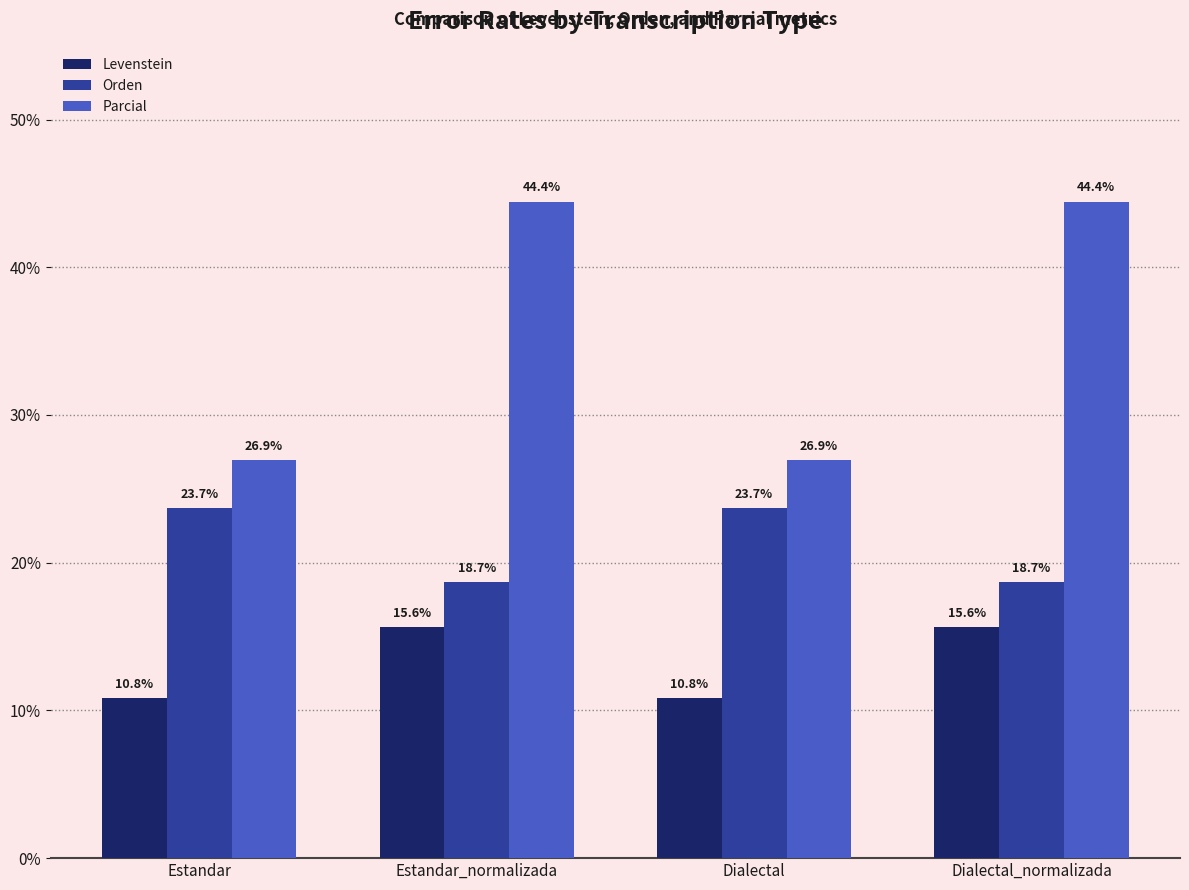

Rank the series by their maximum value, from highest to lowest.

Parcial, Orden, Levenstein